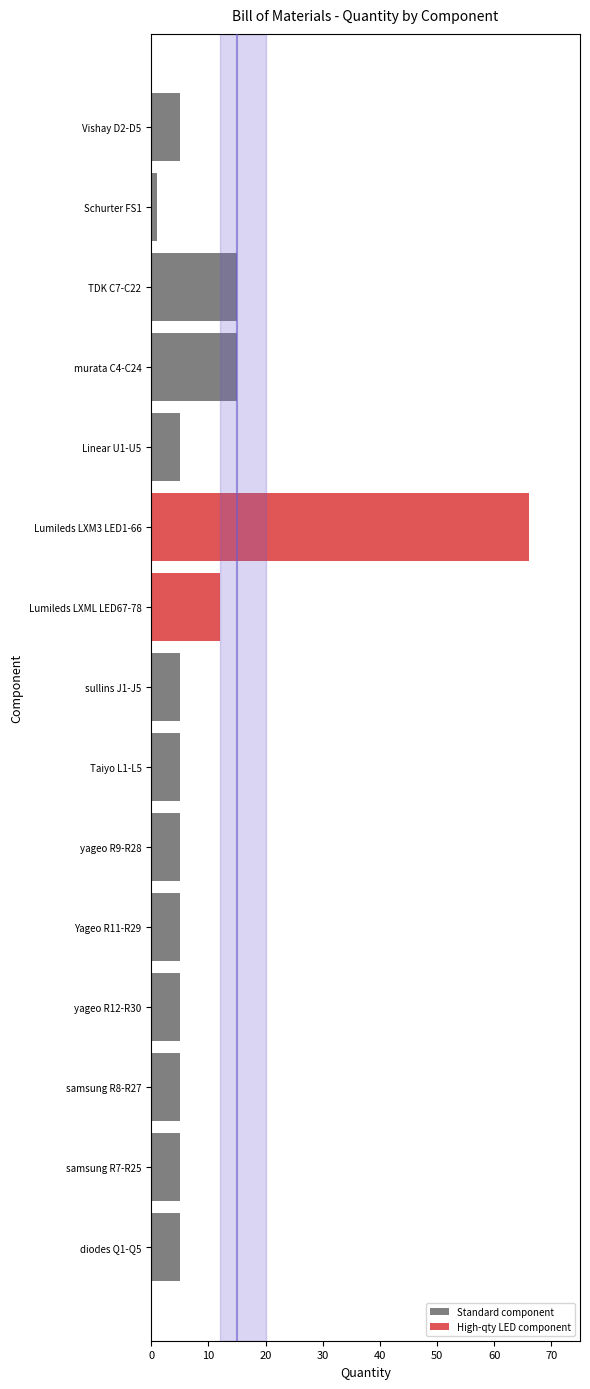

What is the label of the 6th bar from the bottom?

yageo R9-R28